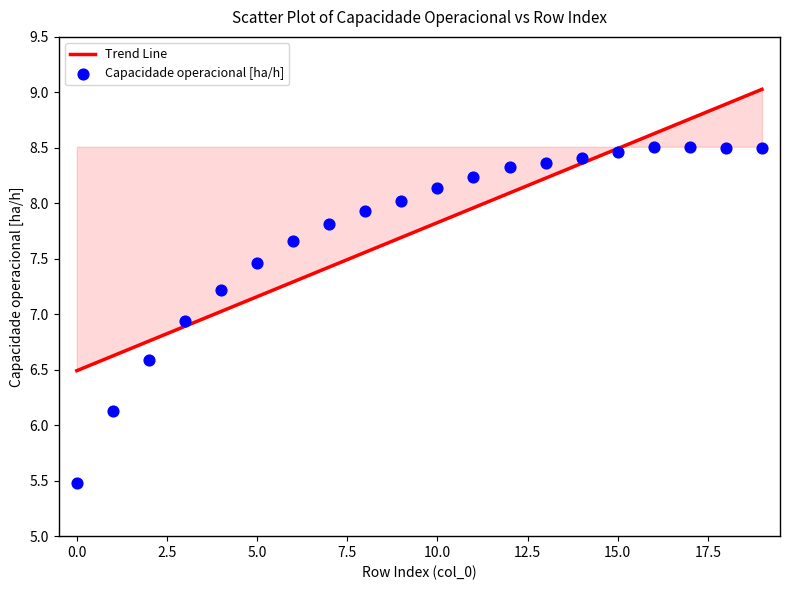

What Y value in the scatter plot is closest to 6?

6.1